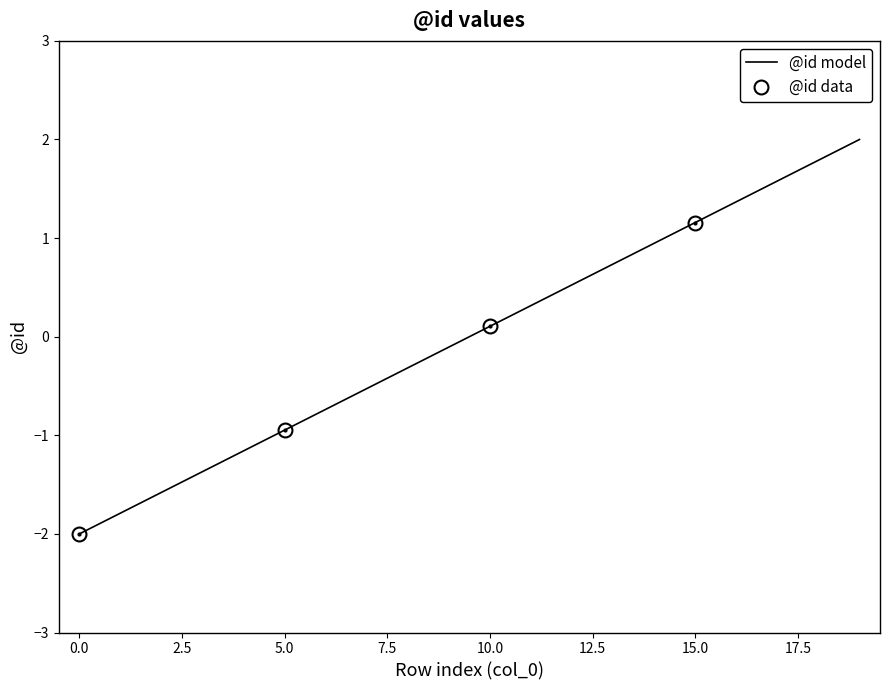

Reading left to right, transcribe all the data shown in this chart.

0=-2.0	1=-1.8	2=-1.6	3=-1.4	4=-1.2	5=-0.9	6=-0.7	7=-0.5	8=-0.3	9=-0.1	10=0.1	11=0.3	12=0.5	13=0.7	14=0.9	15=1.2	16=1.4	17=1.6	18=1.8	19=2.0